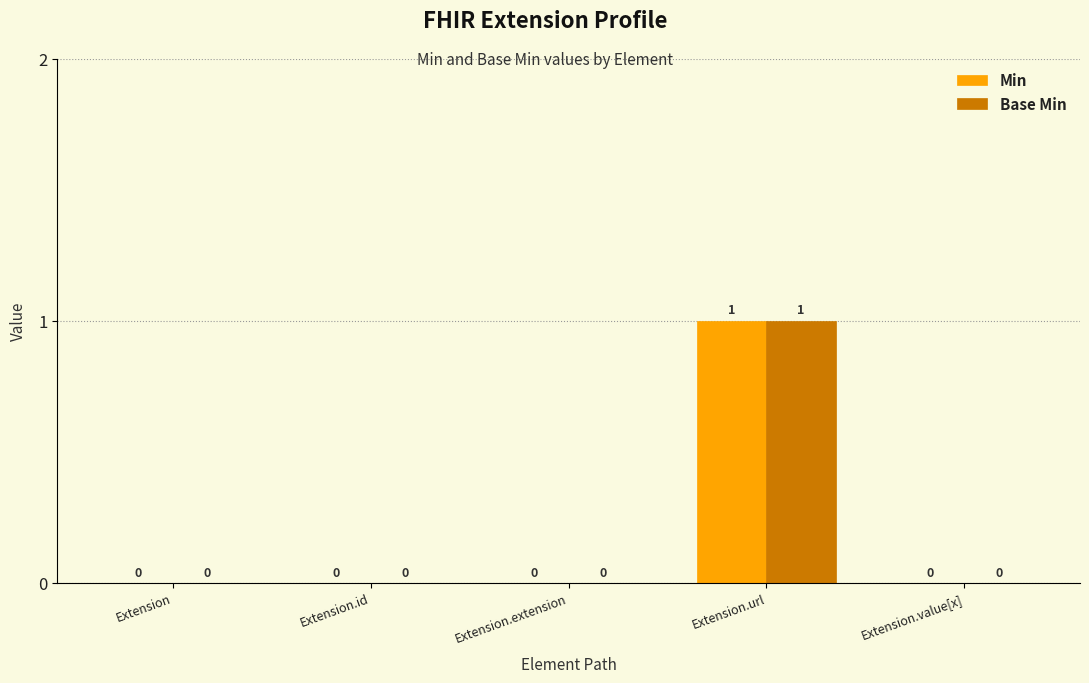

Reading left to right, transcribe all the data shown in this chart.

Min: 0	0	0	1	0
Base Min: 0	0	0	1	0